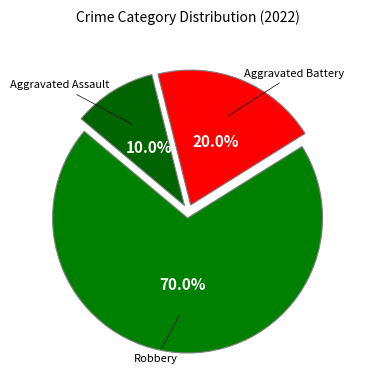

Does any single category account for the majority?

Yes